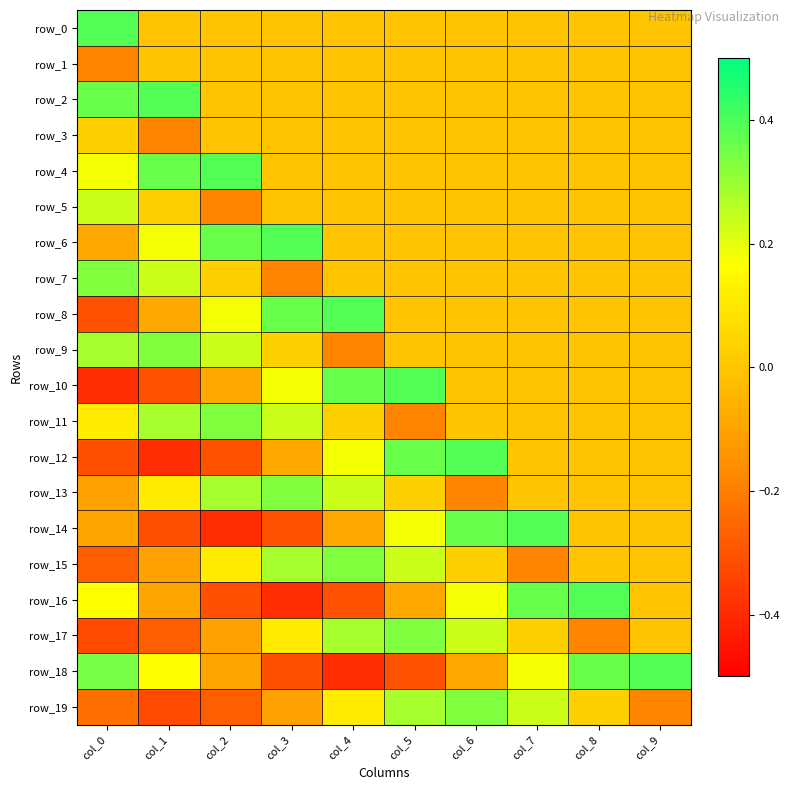

Reading left to right, transcribe all the data shown in this chart.

row_0: col_0=0.4	col_1=0.0	col_2=0.0	col_3=0.0	col_4=0.0	col_5=0.0	col_6=0.0	col_7=0.0	col_8=0.0	col_9=0.0
row_1: col_0=-0.2	col_1=0.0	col_2=0.0	col_3=0.0	col_4=0.0	col_5=0.0	col_6=0.0	col_7=0.0	col_8=0.0	col_9=0.0
row_2: col_0=0.4	col_1=0.4	col_2=0.0	col_3=0.0	col_4=0.0	col_5=0.0	col_6=0.0	col_7=0.0	col_8=0.0	col_9=0.0
row_3: col_0=0.0	col_1=-0.2	col_2=0.0	col_3=0.0	col_4=0.0	col_5=0.0	col_6=0.0	col_7=0.0	col_8=0.0	col_9=0.0
row_4: col_0=0.2	col_1=0.4	col_2=0.4	col_3=0.0	col_4=0.0	col_5=0.0	col_6=0.0	col_7=0.0	col_8=0.0	col_9=0.0
row_5: col_0=0.2	col_1=0.0	col_2=-0.2	col_3=0.0	col_4=0.0	col_5=0.0	col_6=0.0	col_7=0.0	col_8=0.0	col_9=0.0
row_6: col_0=-0.1	col_1=0.2	col_2=0.4	col_3=0.4	col_4=0.0	col_5=0.0	col_6=0.0	col_7=0.0	col_8=0.0	col_9=0.0
row_7: col_0=0.3	col_1=0.2	col_2=0.0	col_3=-0.2	col_4=0.0	col_5=0.0	col_6=0.0	col_7=0.0	col_8=0.0	col_9=0.0
row_8: col_0=-0.3	col_1=-0.1	col_2=0.2	col_3=0.4	col_4=0.4	col_5=0.0	col_6=0.0	col_7=0.0	col_8=0.0	col_9=0.0
row_9: col_0=0.3	col_1=0.3	col_2=0.2	col_3=0.0	col_4=-0.2	col_5=0.0	col_6=0.0	col_7=0.0	col_8=0.0	col_9=0.0
row_10: col_0=-0.4	col_1=-0.3	col_2=-0.1	col_3=0.2	col_4=0.4	col_5=0.4	col_6=0.0	col_7=0.0	col_8=0.0	col_9=0.0
row_11: col_0=0.1	col_1=0.3	col_2=0.3	col_3=0.2	col_4=0.0	col_5=-0.2	col_6=0.0	col_7=0.0	col_8=0.0	col_9=0.0
row_12: col_0=-0.3	col_1=-0.4	col_2=-0.3	col_3=-0.1	col_4=0.2	col_5=0.4	col_6=0.4	col_7=0.0	col_8=0.0	col_9=0.0
row_13: col_0=-0.1	col_1=0.1	col_2=0.3	col_3=0.3	col_4=0.2	col_5=0.0	col_6=-0.2	col_7=0.0	col_8=0.0	col_9=0.0
row_14: col_0=-0.1	col_1=-0.3	col_2=-0.4	col_3=-0.3	col_4=-0.1	col_5=0.2	col_6=0.4	col_7=0.4	col_8=0.0	col_9=0.0
row_15: col_0=-0.3	col_1=-0.1	col_2=0.1	col_3=0.3	col_4=0.3	col_5=0.2	col_6=0.0	col_7=-0.2	col_8=0.0	col_9=0.0
row_16: col_0=0.2	col_1=-0.1	col_2=-0.3	col_3=-0.4	col_4=-0.3	col_5=-0.1	col_6=0.2	col_7=0.4	col_8=0.4	col_9=0.0
row_17: col_0=-0.3	col_1=-0.3	col_2=-0.1	col_3=0.1	col_4=0.3	col_5=0.3	col_6=0.2	col_7=0.0	col_8=-0.2	col_9=0.0
row_18: col_0=0.3	col_1=0.2	col_2=-0.1	col_3=-0.3	col_4=-0.4	col_5=-0.3	col_6=-0.1	col_7=0.2	col_8=0.4	col_9=0.4
row_19: col_0=-0.2	col_1=-0.3	col_2=-0.3	col_3=-0.1	col_4=0.1	col_5=0.3	col_6=0.3	col_7=0.2	col_8=0.0	col_9=-0.2